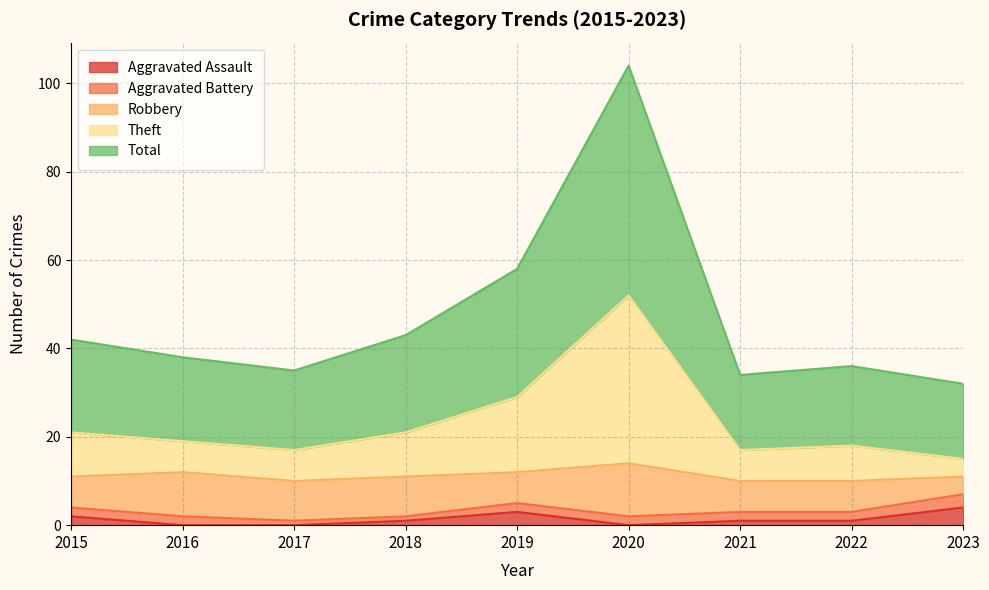

How many interior local valleys does the Aggravated Assault series have?

1